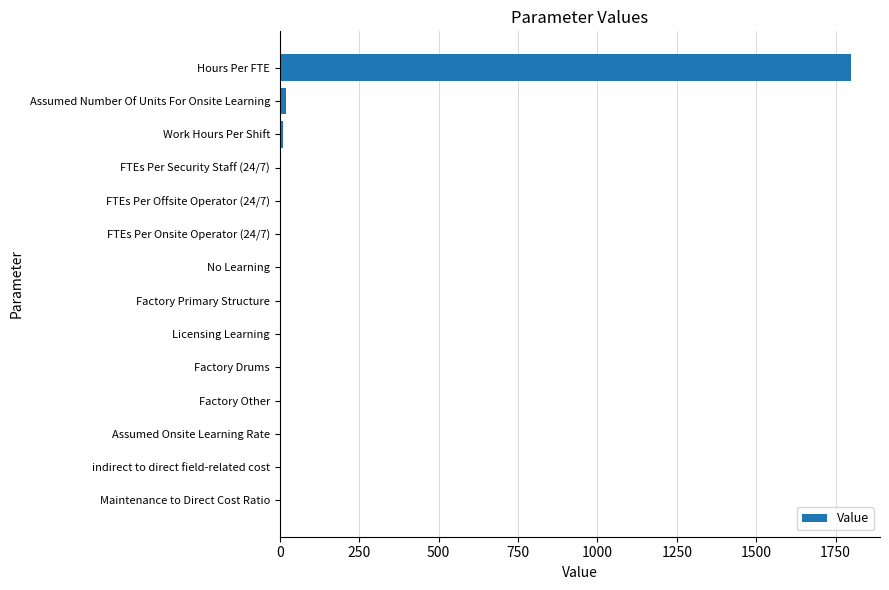

What is the approximate value at Hours Per FTE?

1800.0